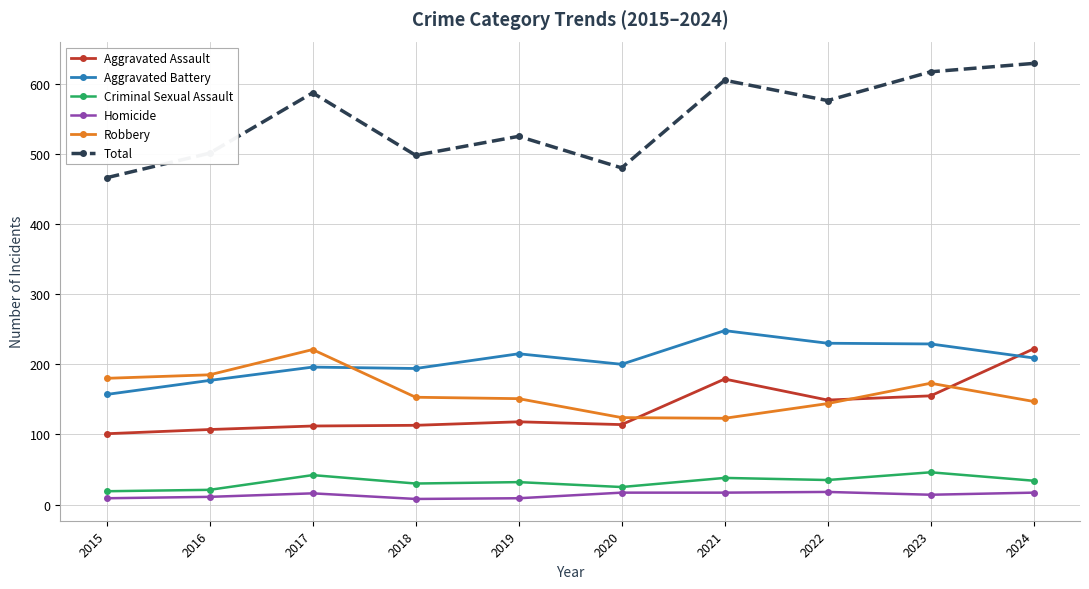

What is the difference between the Robbery values at 2018 and 2024?

6